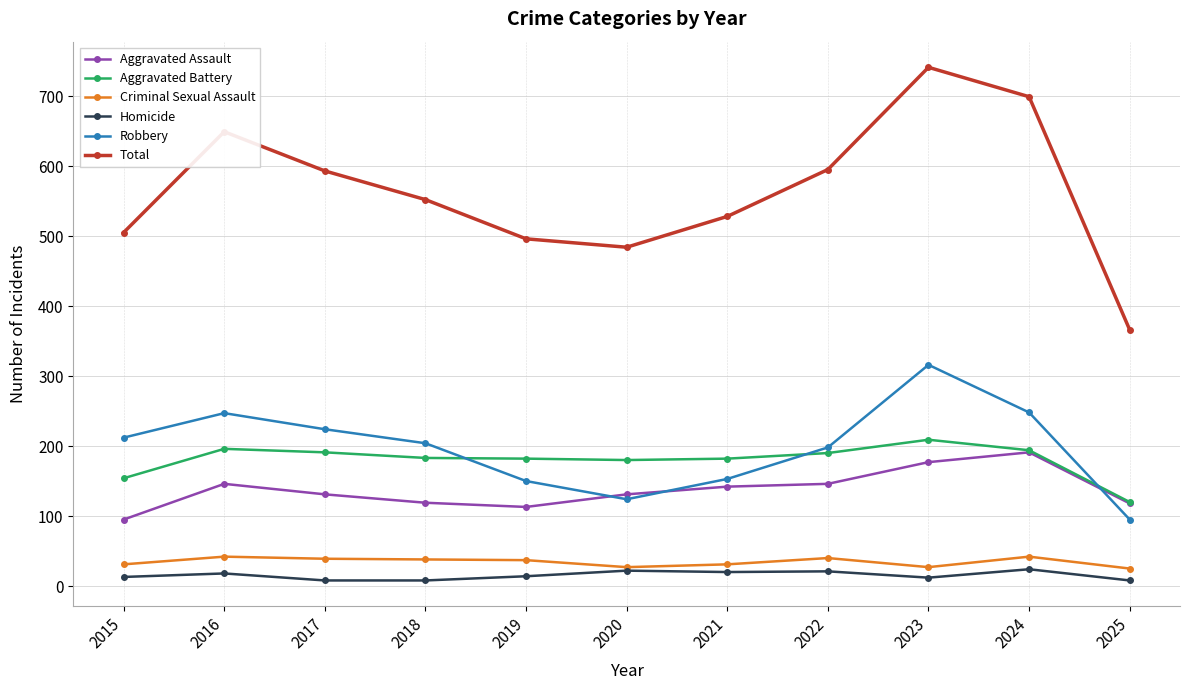

Which series has the largest range (max minus min)?

Total